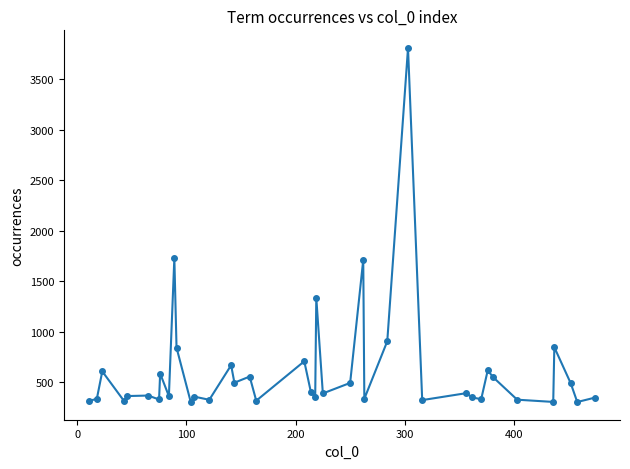

True or false: the data has more than 2 interior local peaks.

True